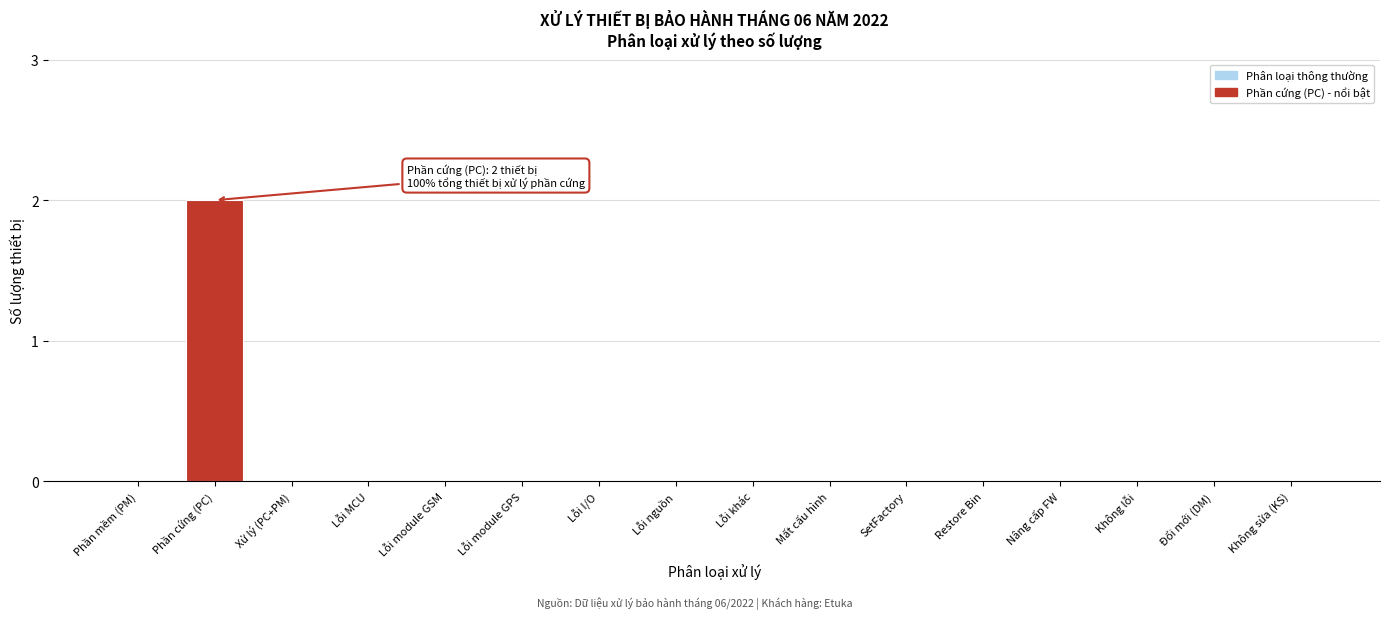

Reading right to left, what are all the values shown in this chart?

Không sửa (KS)=0	Đổi mới (DM)=0	Không lỗi=0	Nâng cấp FW=0	Restore Bin=0	SetFactory=0	Mất cấu hình=0	Lỗi khác=0	Lỗi nguồn=0	Lỗi I/O=0	Lỗi module GPS=0	Lỗi module GSM=0	Lỗi MCU=0	Xử lý (PC+PM)=0	Phần cứng (PC)=2	Phần mềm (PM)=0